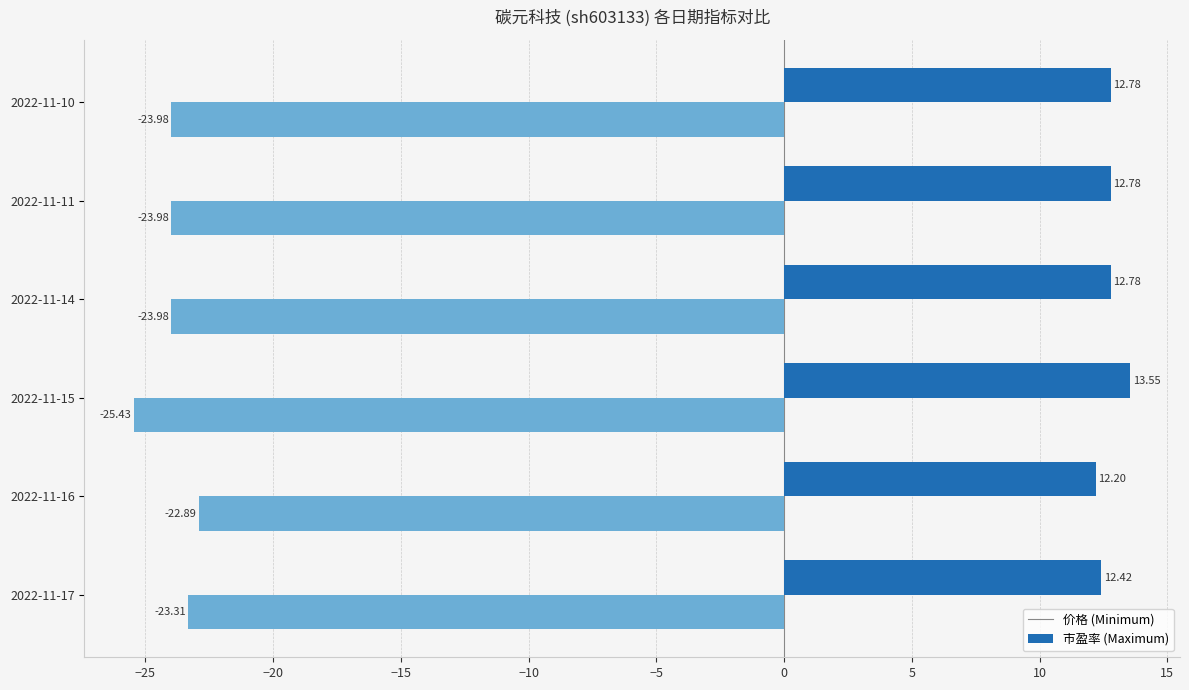

What is the difference between the highest and lowest values at 2022-11-10?

36.8